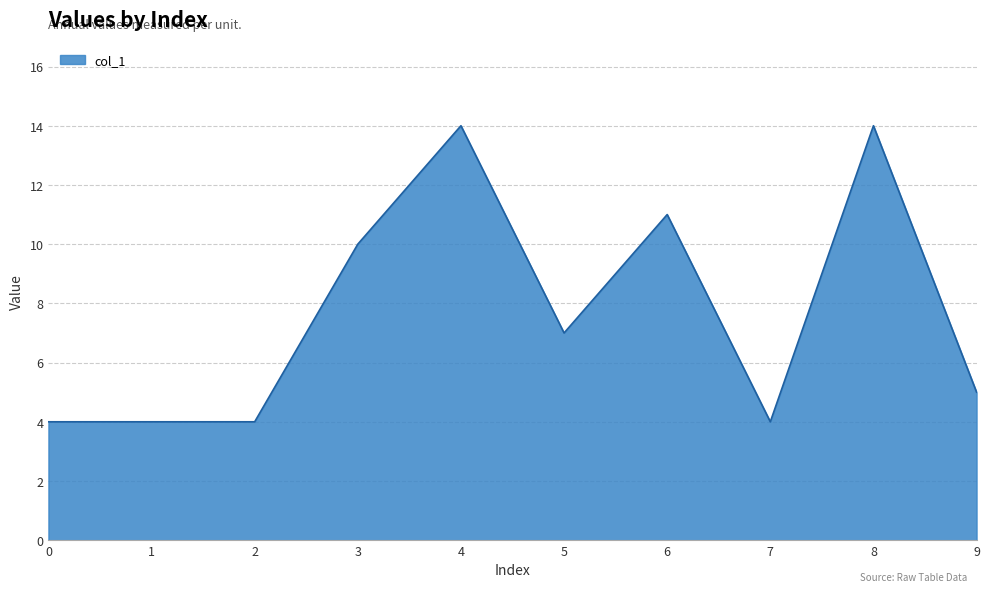

Where is the data nearest to the value 9?

3